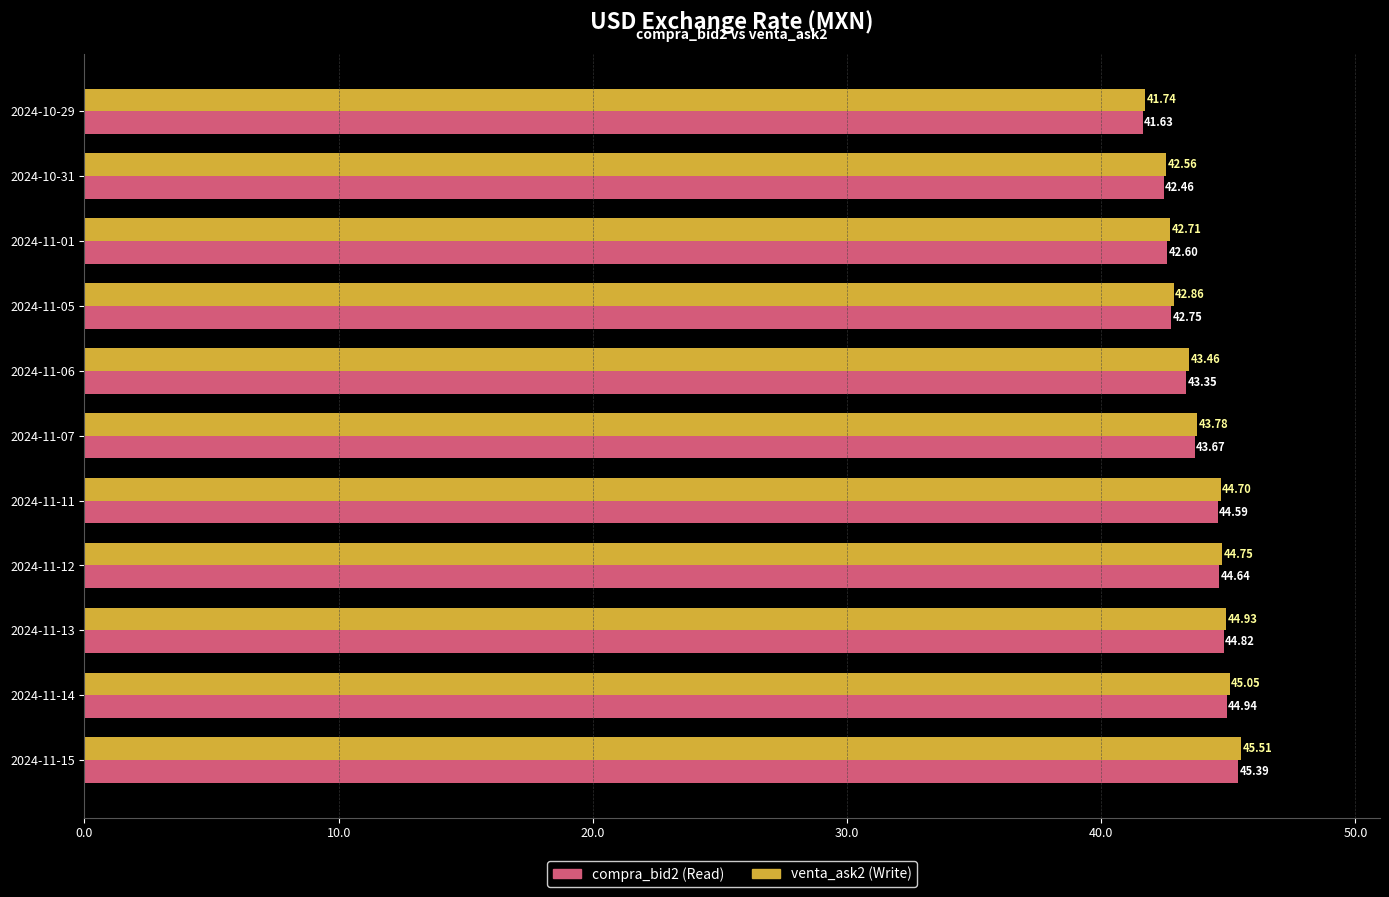

What is the difference between the maximum and minimum values in the compra_bid2 (Read) series?

3.8